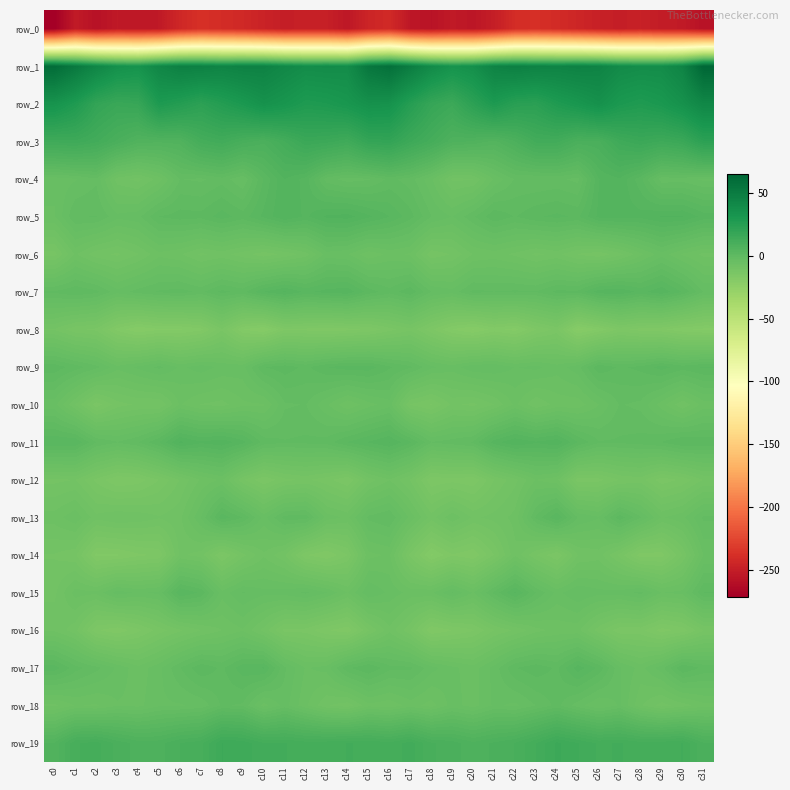

The value of row_13 at c21 is -5.8. True or false?

False